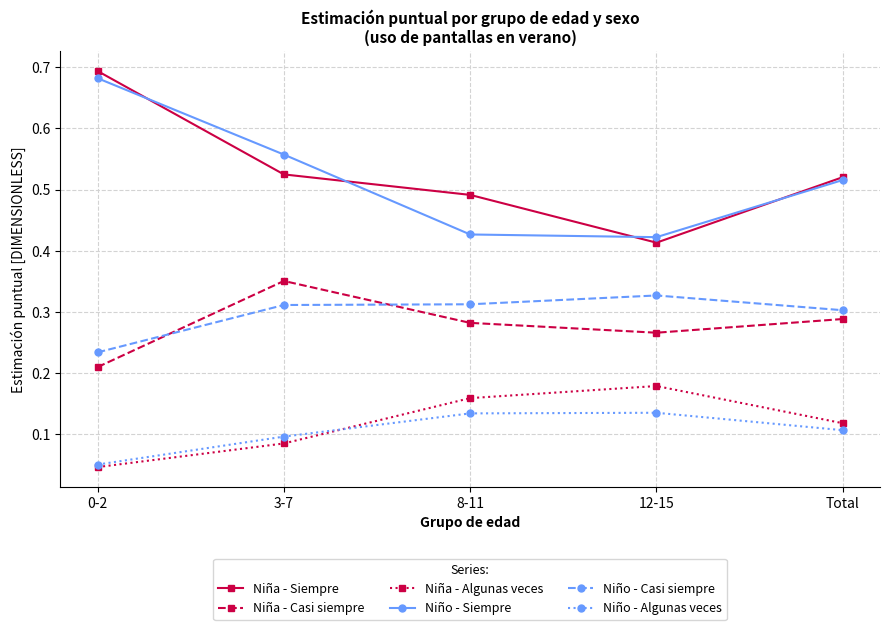

The Niña - Algunas veces series shows 0.0 at 3-7. True or false?

False